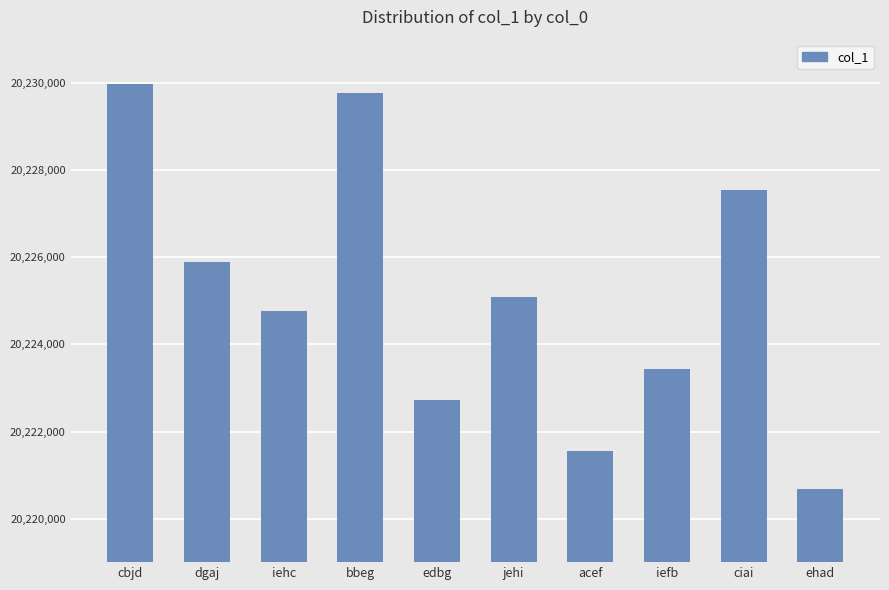

What is the label of the 6th bar from the left?

jehi